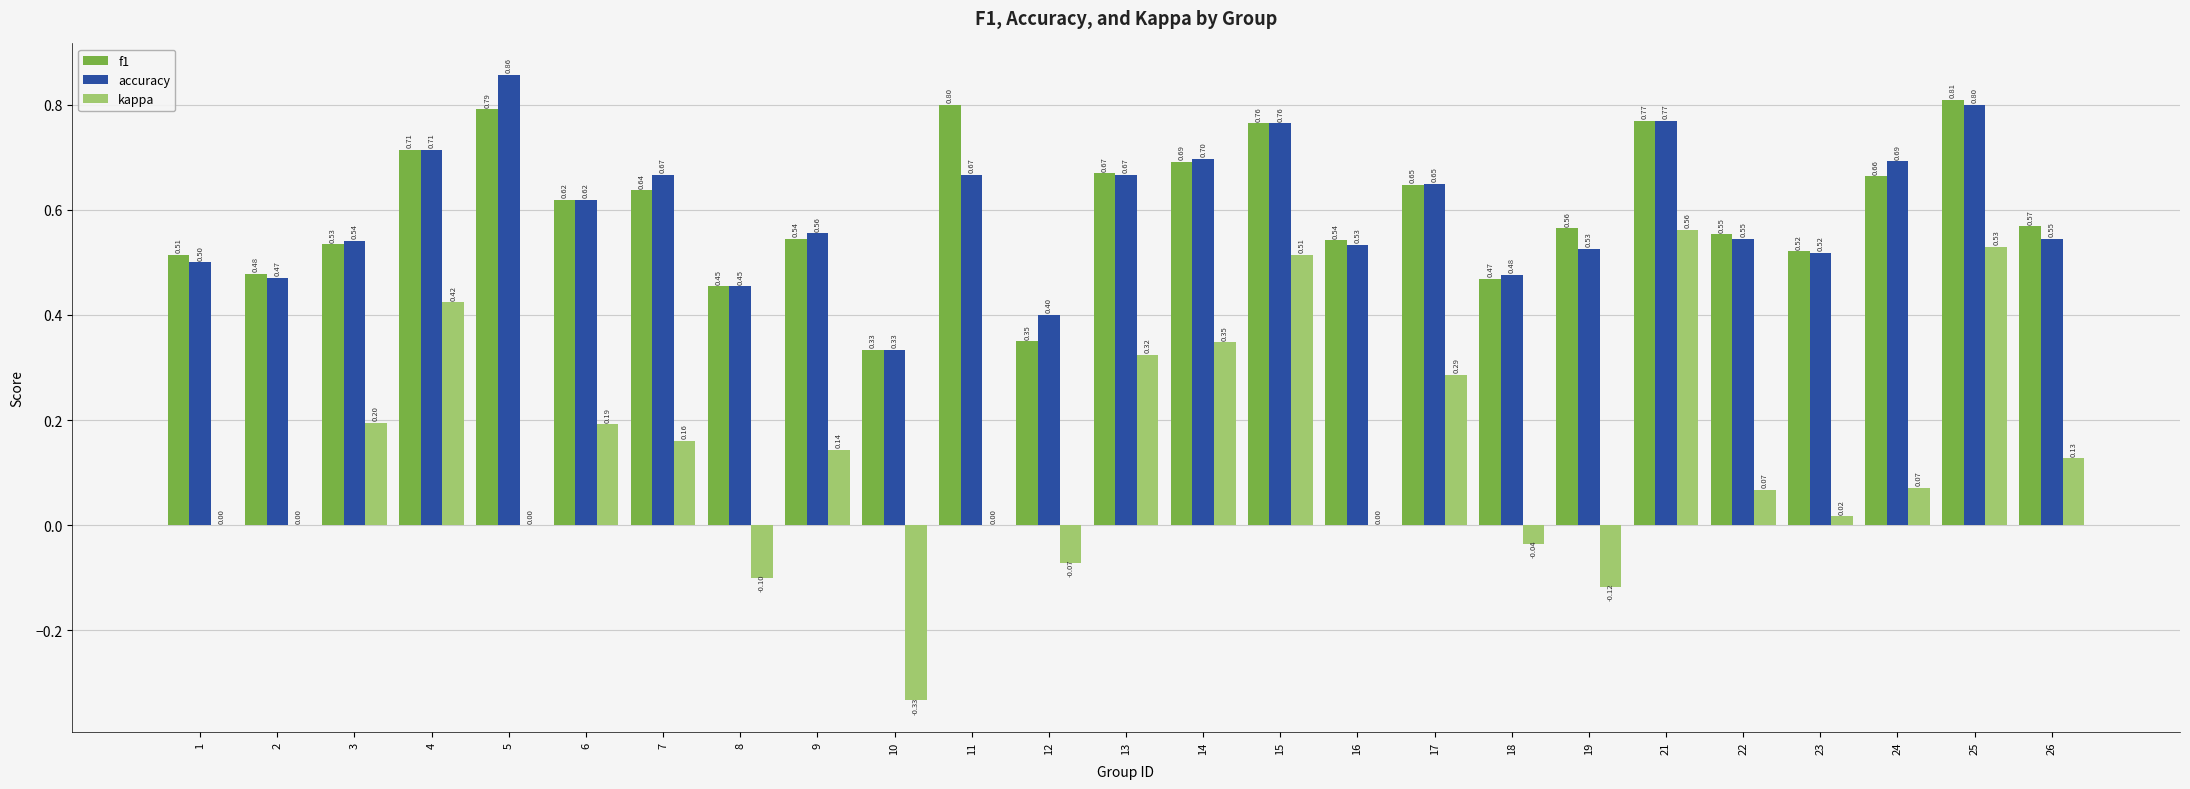

What is the total value across all series at 12?

0.7